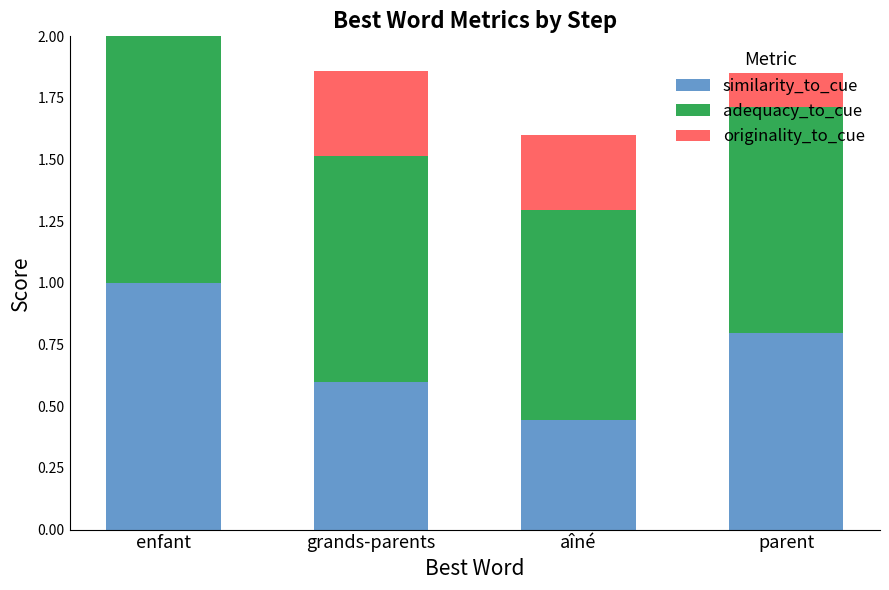

Are the bars grouped side by side (vs. stacked)?

No